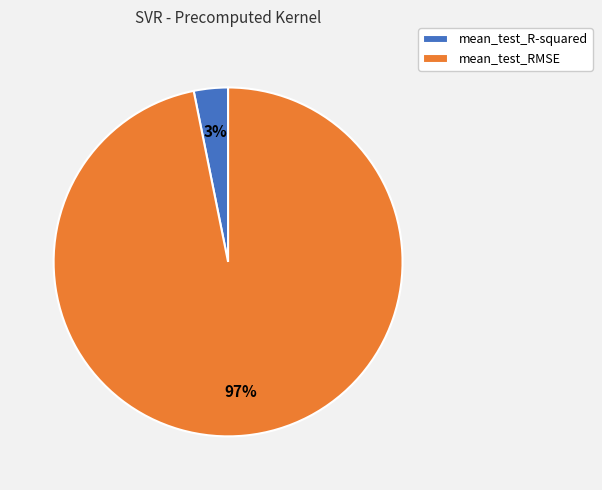

What percentage is the mean_test_R-squared slice, to the nearest percent?

3%